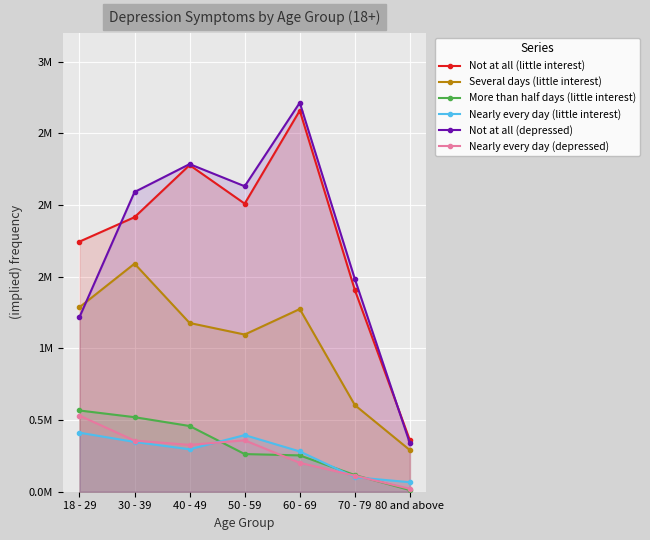

The value of Nearly every day (depressed) at 70 - 79 is 0.0. True or false?

False